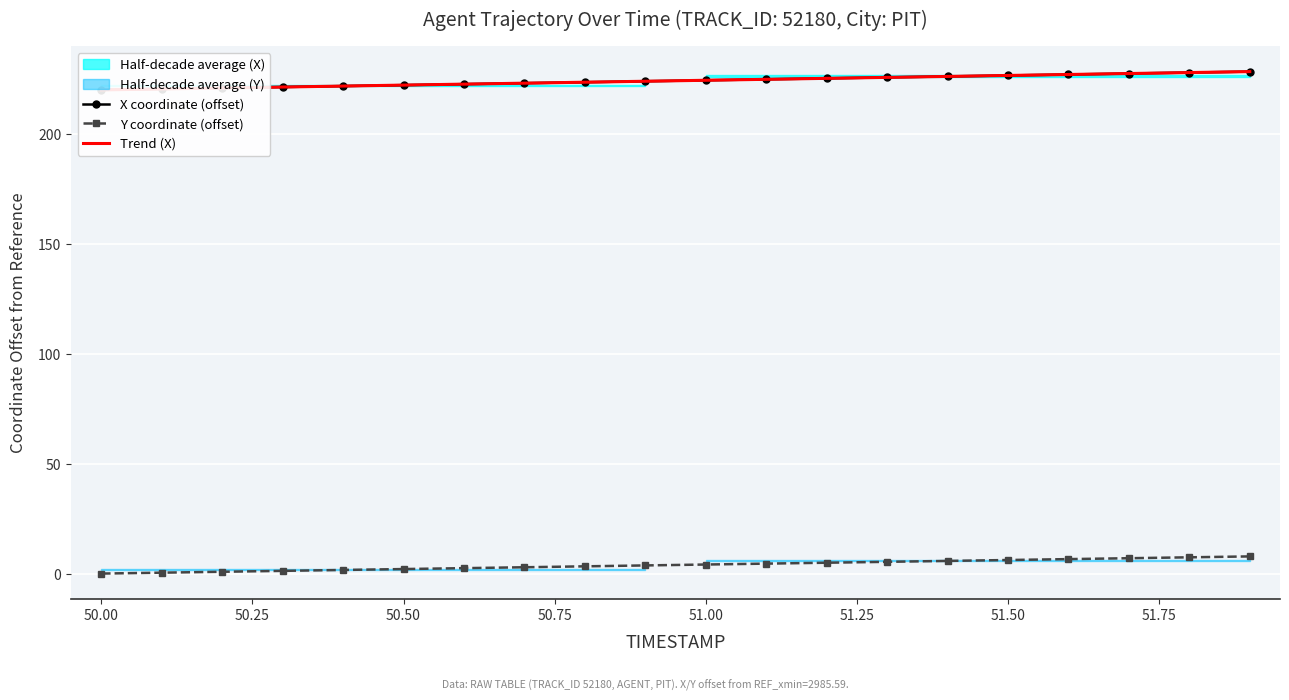

What is the maximum value for Y coordinate (offset)?

7.8